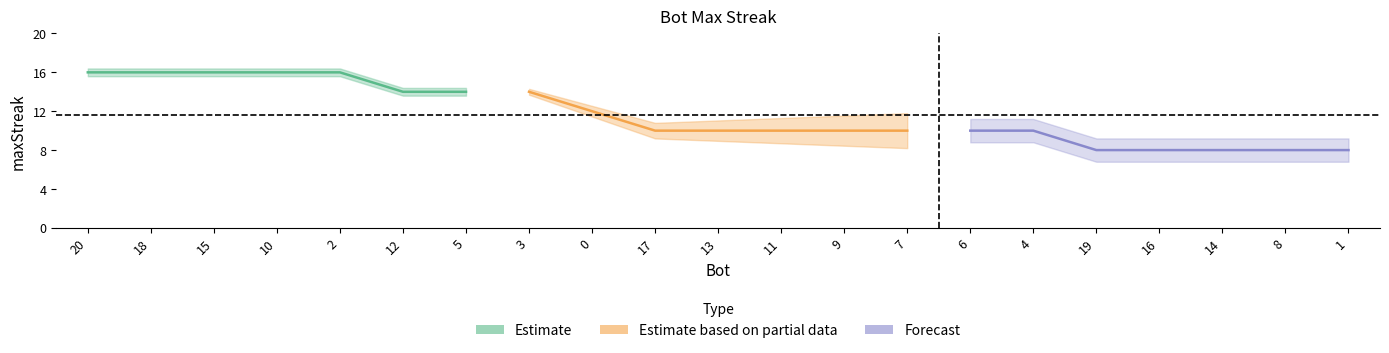

What is the maximum value shown in the chart?

16